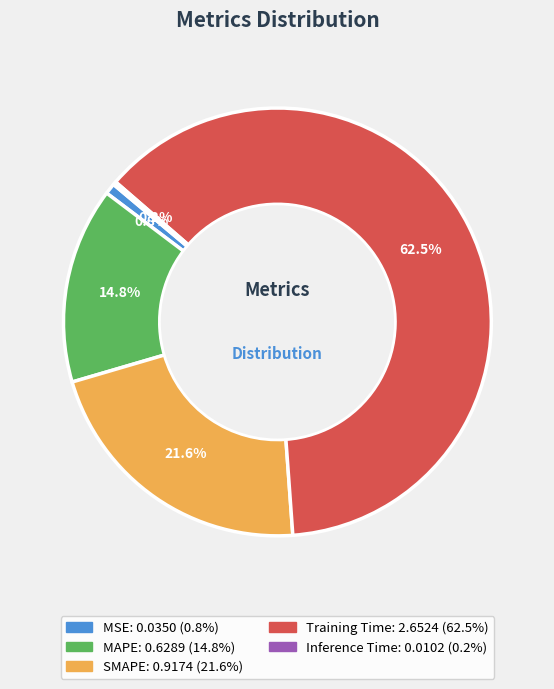

What percentage is NOT represented by MSE?

99.2%